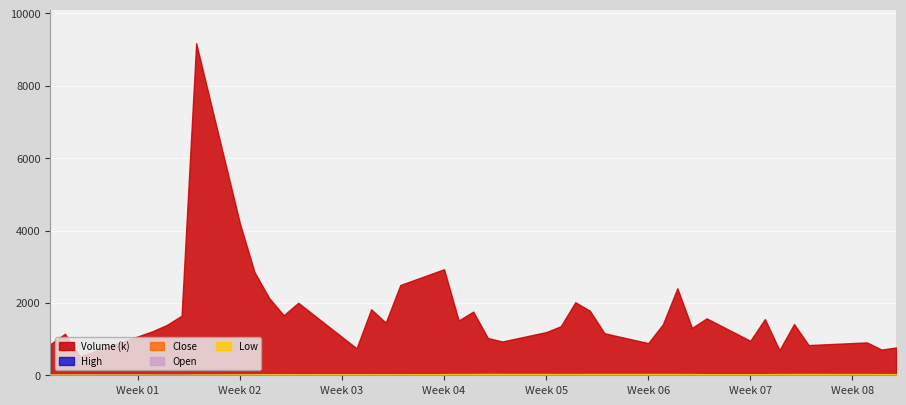

What is the approximate value of Close at 17?

34.5